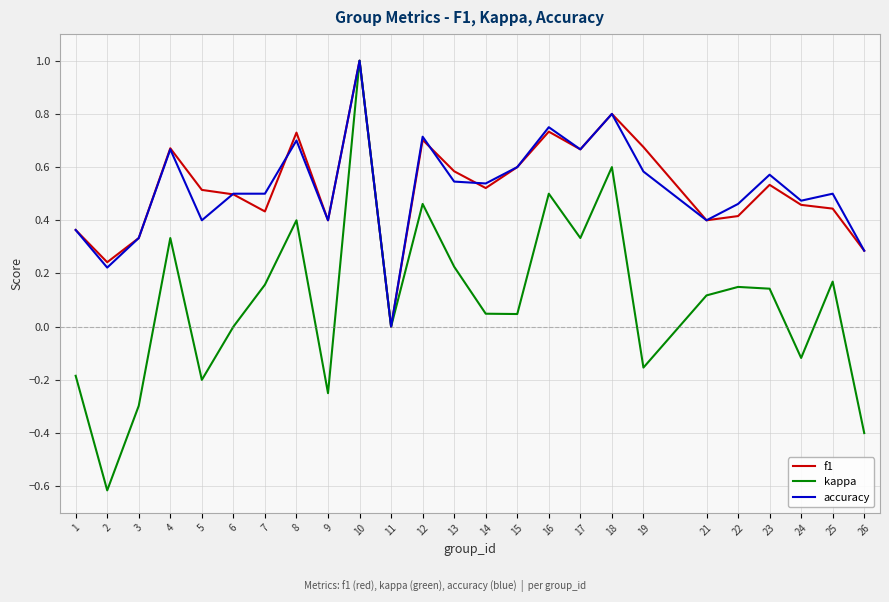

What is the difference between the maximum and minimum values in the kappa series?

1.6